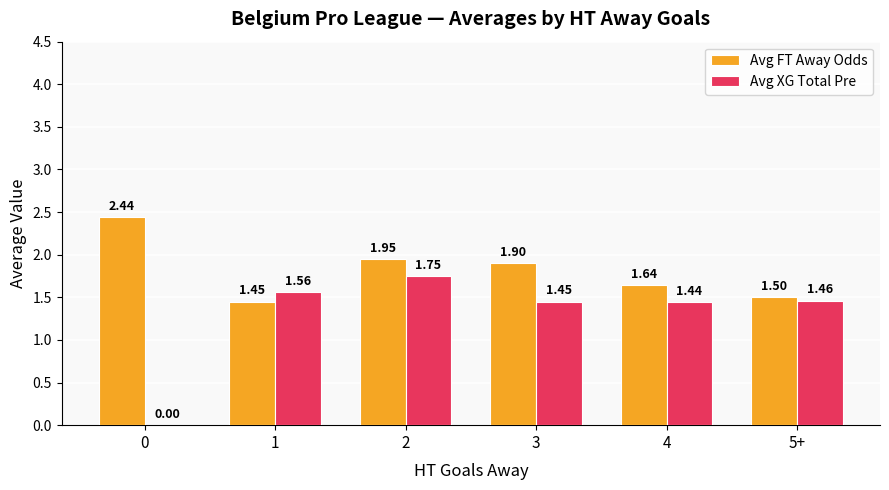

How many data points does each series have?

6